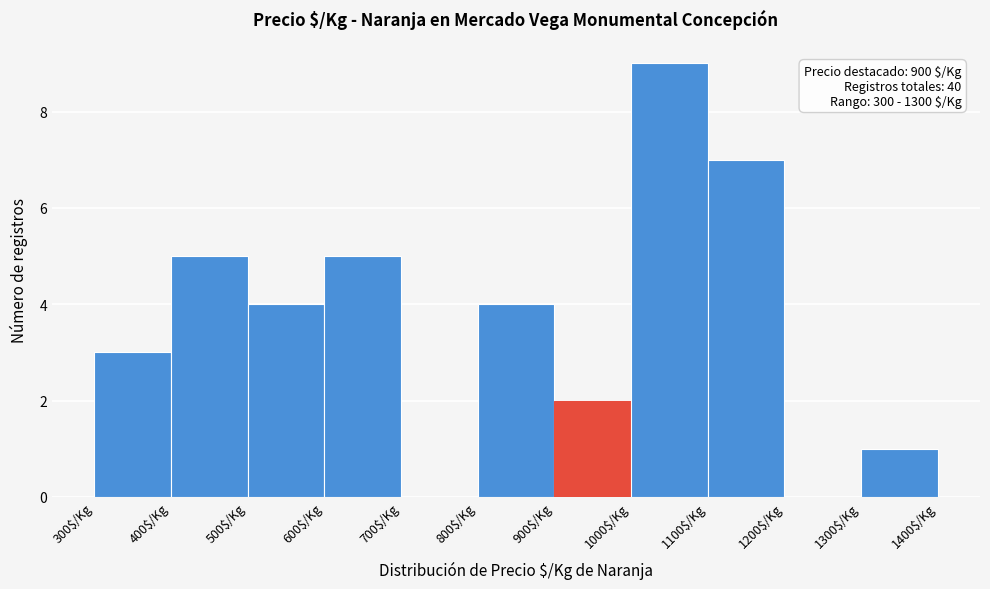

Over which range of the x-axis is the bar tallest?

1000 to 1100